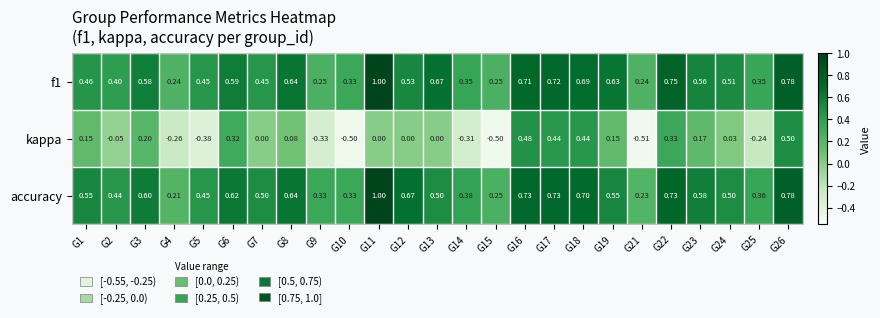

Which series has the widest spread of values?

kappa